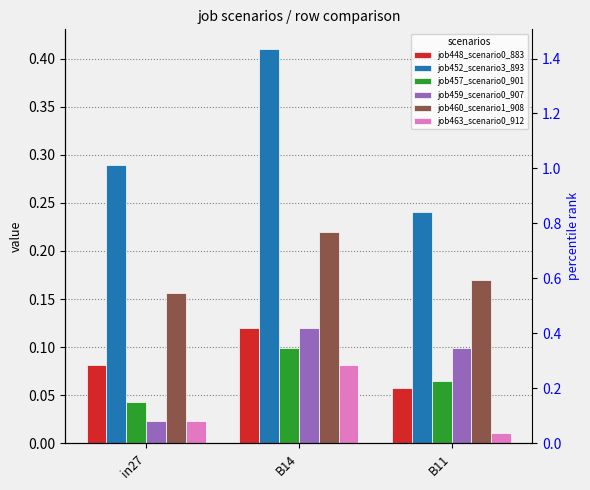

What is the label of the 3rd bar from the right?

in27